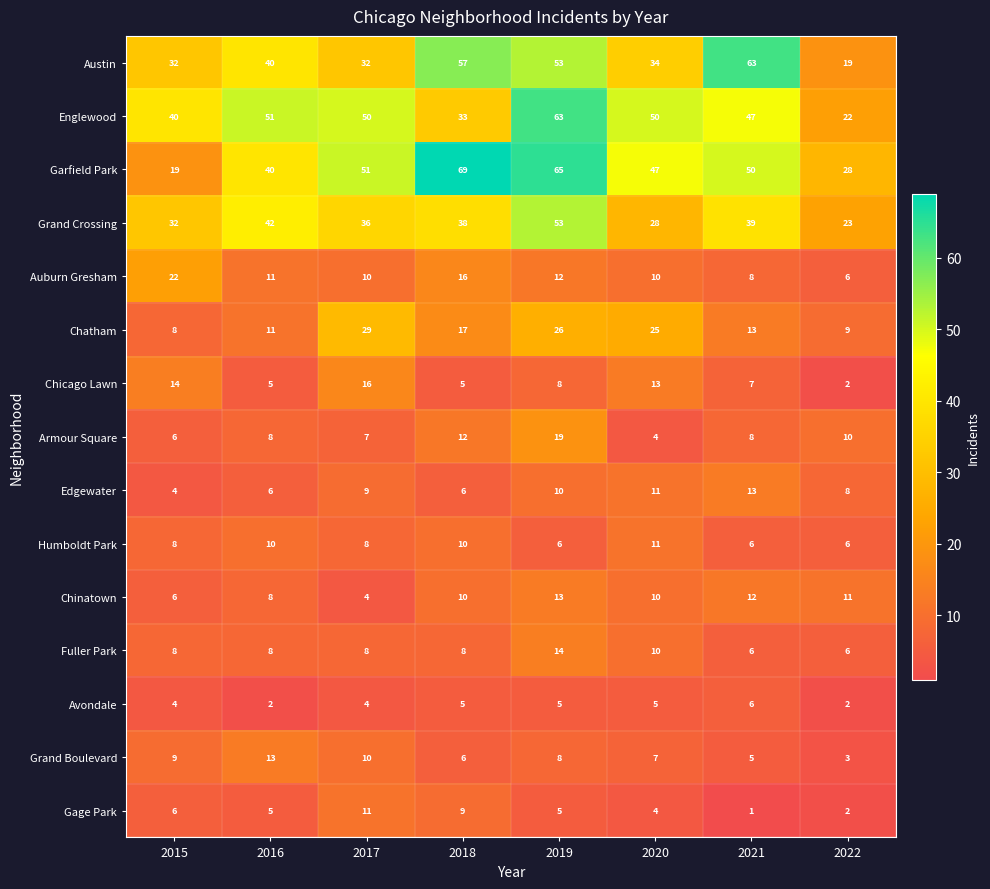

Which series has the largest range (max minus min)?

Garfield Park